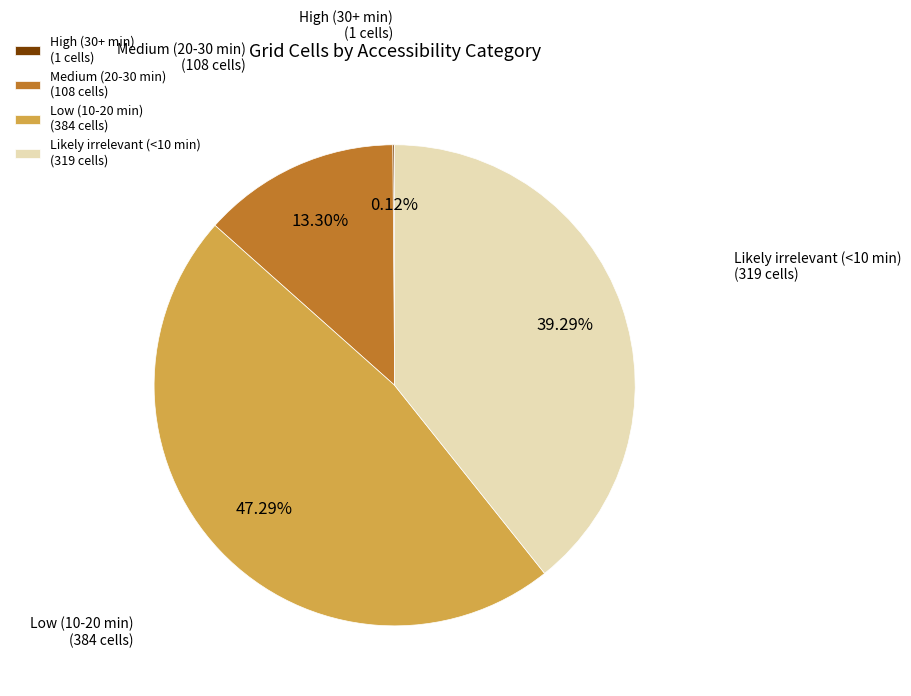

Combined, do Medium (20-30 min) and Likely irrelevant (<10 min) account for over 50%?

Yes